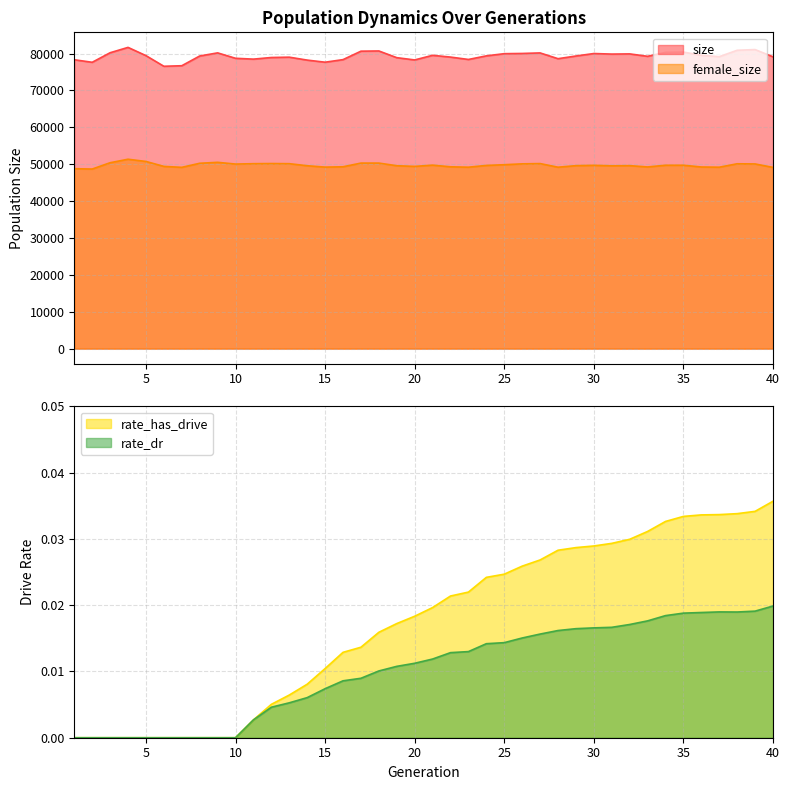

True or false: female_size and size cross at least once.

False